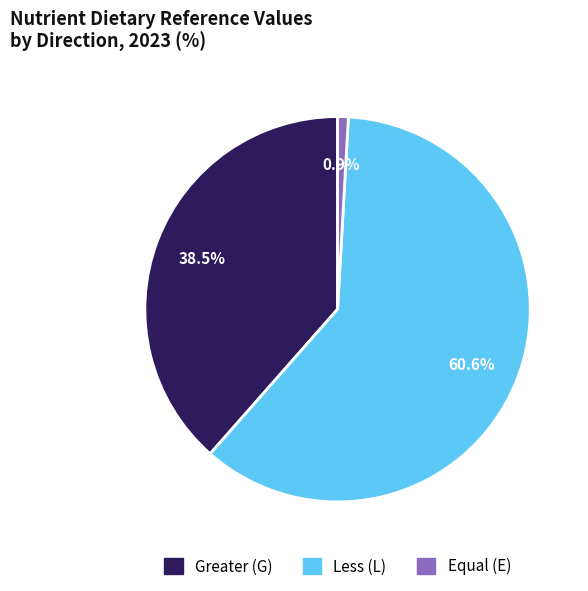

Count the number of slices in the pie.

3